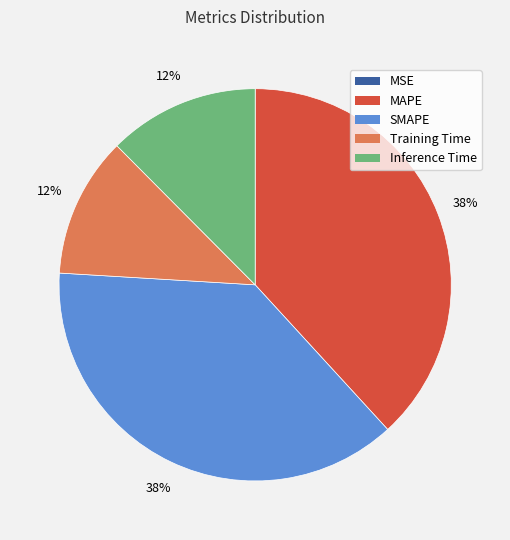

To the nearest percent, what is the average slice percentage?

20%